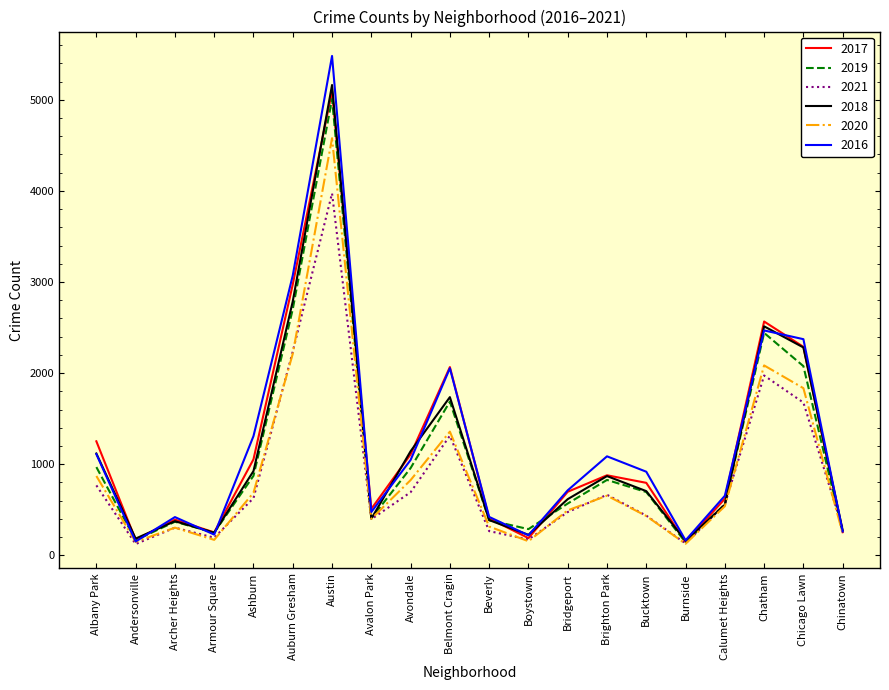

True or false: 2017 has more than 0 points higher than both neighbors.

True